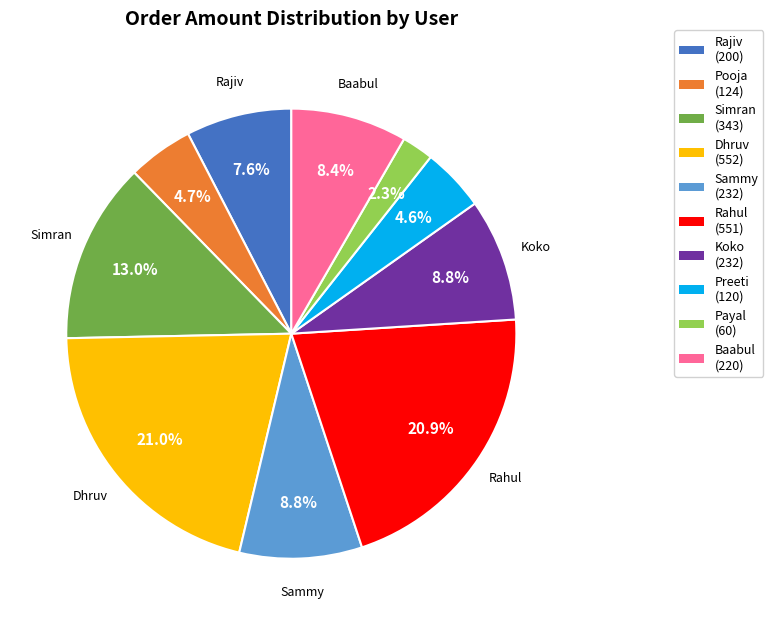

Is there any slice that represents more than half of the pie?

No